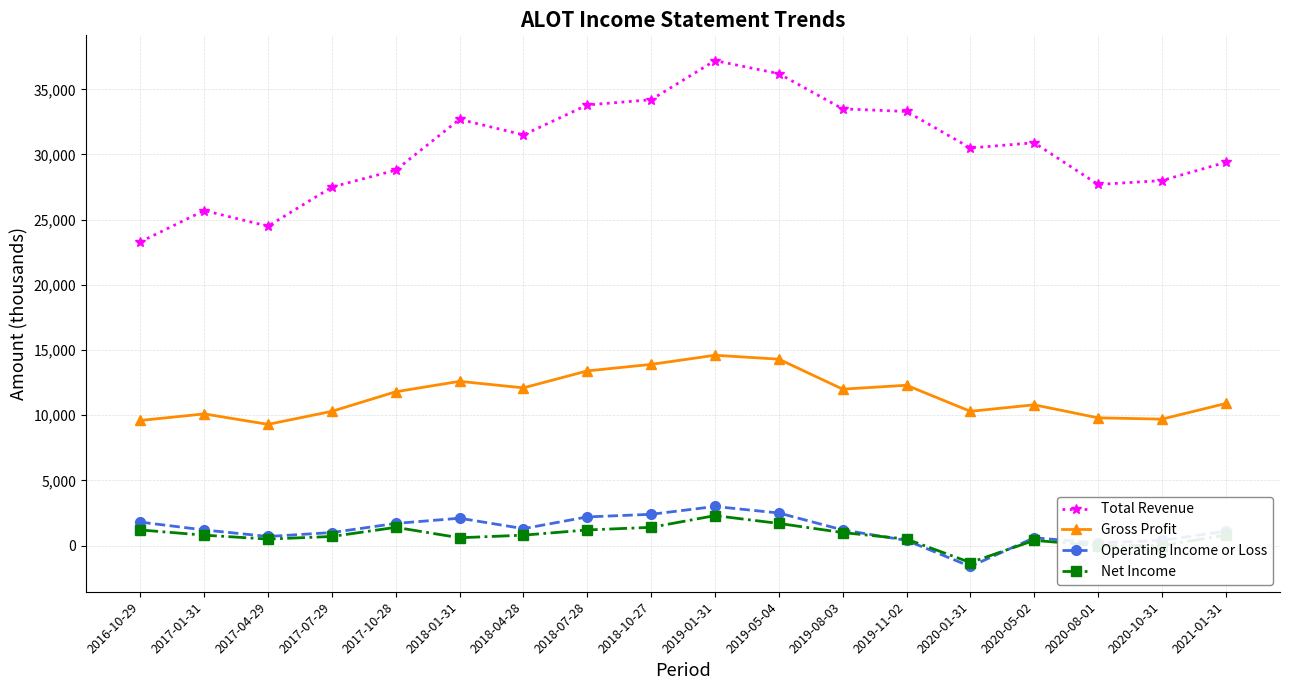

What is the difference between the second highest and second lowest values in the Gross Profit series?

4700